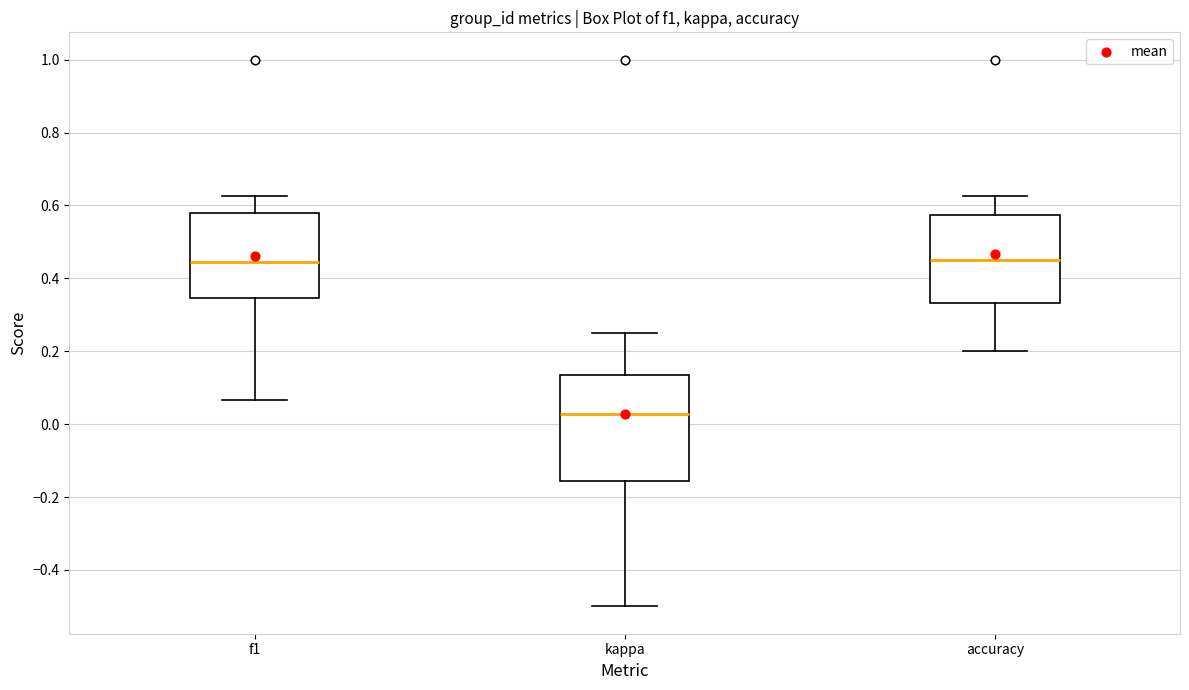

Which box has the lowest median line?

kappa